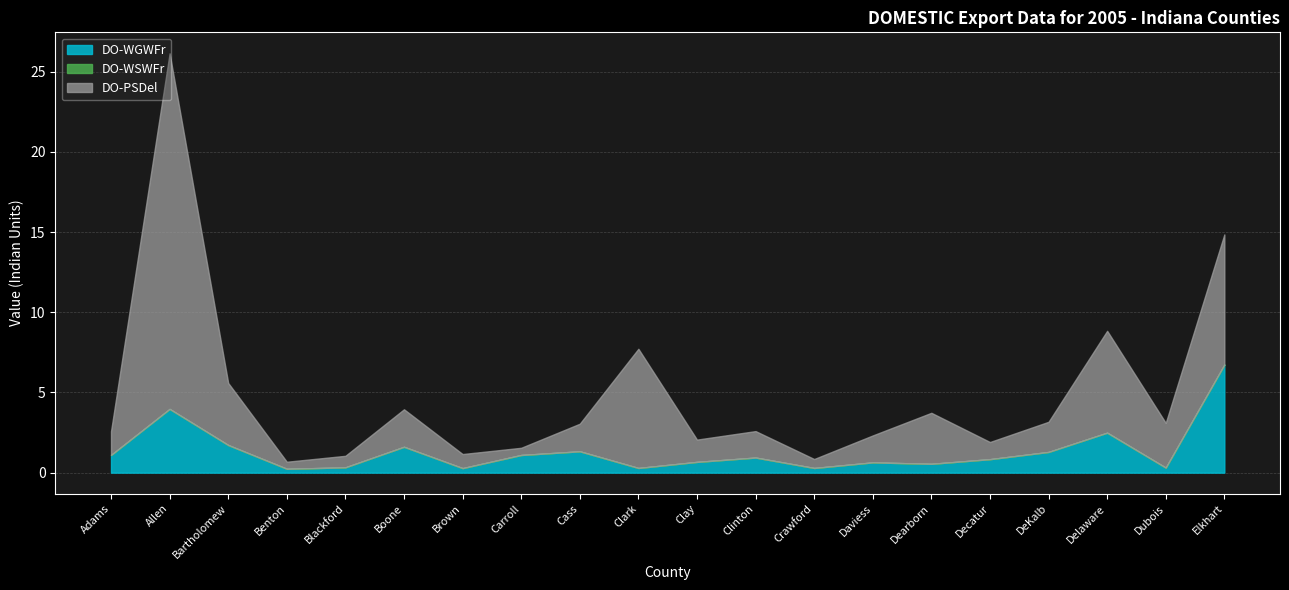

At which category is the sum across all series the highest?

Allen